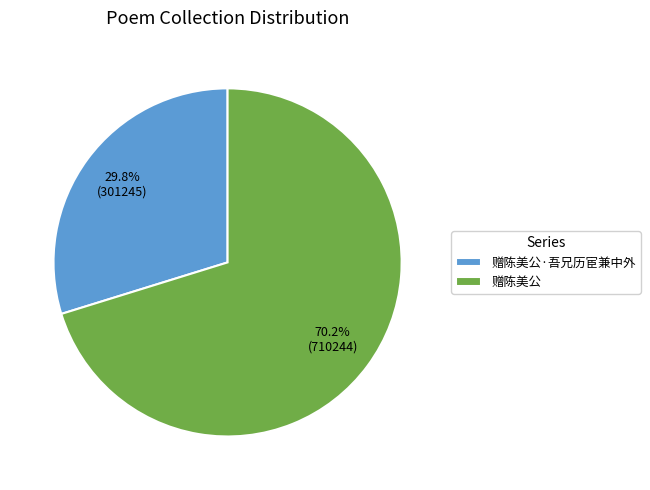

What percentage do 赠陈美公 and 赠陈美公·吾兄历宦兼中外 together represent?

100.0%